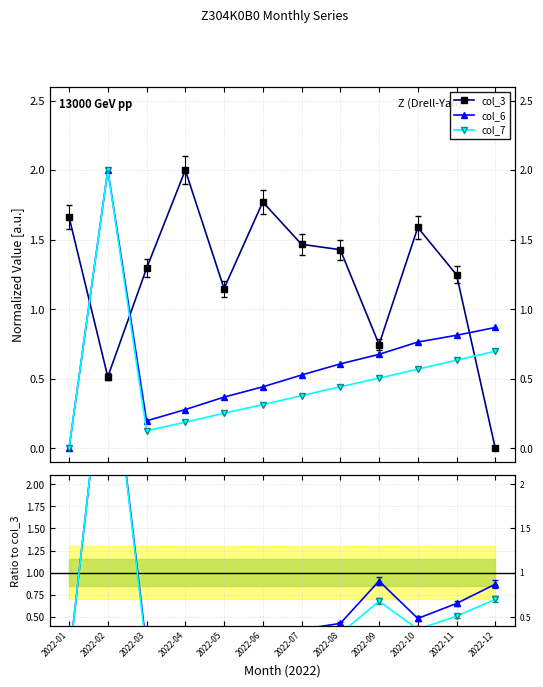

At which category does the chart reach its peak across all series?

2022-02